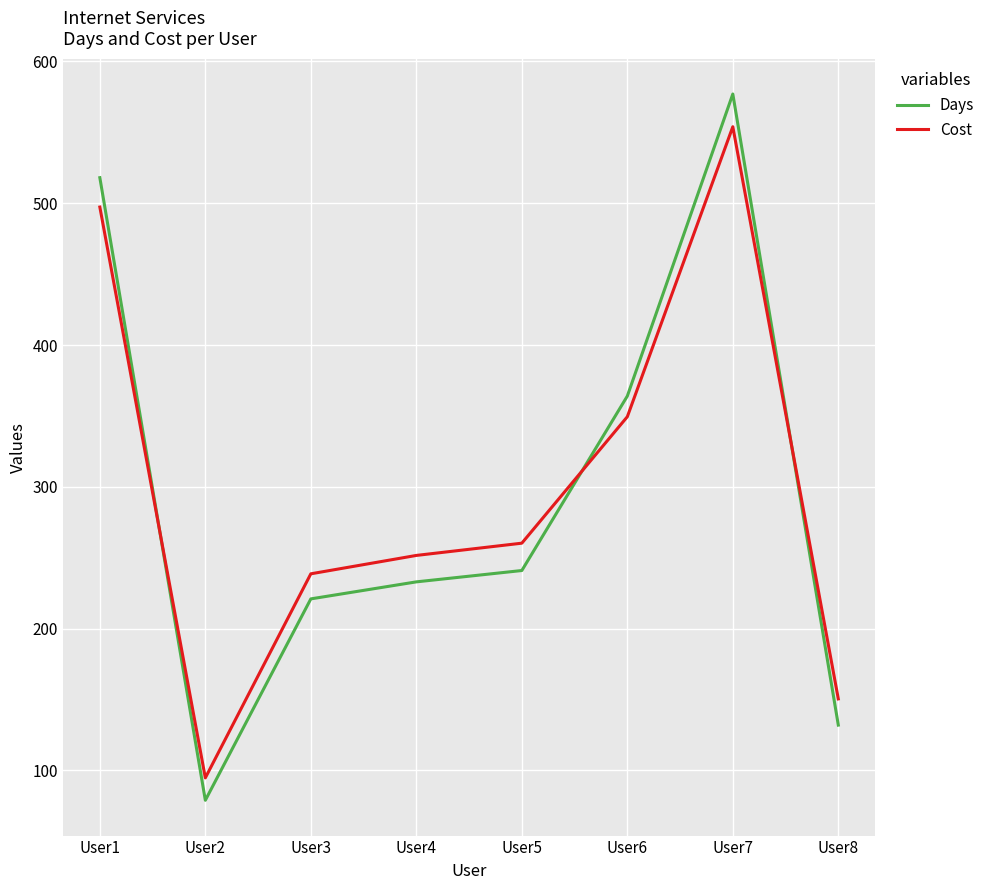

What is the sum of all Cost values?

2396.5